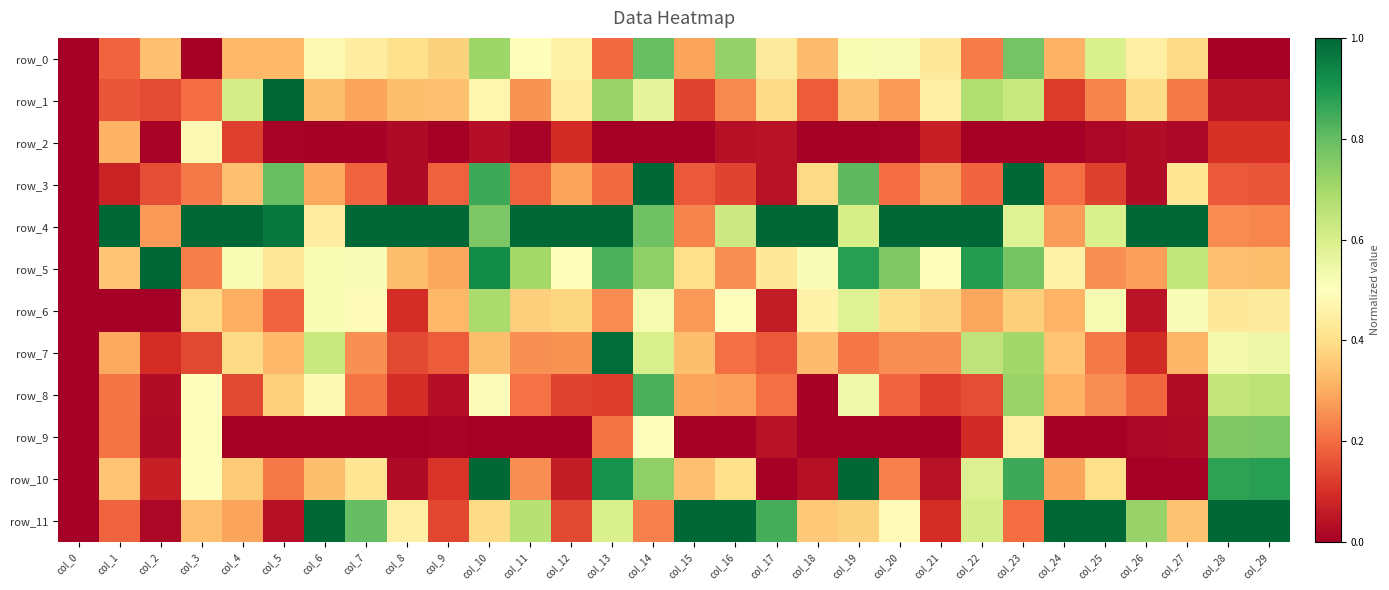

Reading left to right, what are all the values shown in this chart?

row_0: 0.0	0.2	0.3	0.0	0.3	0.3	0.5	0.4	0.4	0.4	0.7	0.5	0.5	0.2	0.8	0.3	0.7	0.4	0.3	0.5	0.5	0.4	0.2	0.8	0.3	0.6	0.4	0.4	0.0	0.0
row_1: 0.0	0.2	0.1	0.2	0.6	1.0	0.3	0.3	0.3	0.3	0.5	0.3	0.4	0.7	0.6	0.1	0.2	0.4	0.2	0.3	0.3	0.4	0.7	0.6	0.1	0.2	0.4	0.2	0.0	0.0
row_2: 0.0	0.3	0.0	0.5	0.1	0.0	0.0	0.0	0.0	0.0	0.0	0.0	0.1	0.0	0.0	0.0	0.0	0.0	0.0	0.0	0.0	0.1	0.0	0.0	0.0	0.0	0.0	0.0	0.1	0.1
row_3: 0.0	0.1	0.2	0.2	0.3	0.8	0.3	0.2	0.0	0.2	0.9	0.2	0.3	0.2	1.0	0.2	0.1	0.0	0.4	0.8	0.2	0.3	0.2	1.0	0.2	0.1	0.0	0.4	0.2	0.2
row_4: 0.0	1.0	0.3	1.0	1.0	1.0	0.4	1.0	1.0	1.0	0.8	1.0	1.0	1.0	0.8	0.2	0.6	1.0	1.0	0.6	1.0	1.0	1.0	0.6	0.3	0.6	1.0	1.0	0.2	0.2
row_5: 0.0	0.3	1.0	0.2	0.5	0.4	0.5	0.5	0.3	0.3	0.9	0.7	0.5	0.8	0.7	0.4	0.3	0.4	0.5	0.9	0.8	0.5	0.9	0.8	0.5	0.3	0.3	0.6	0.3	0.3
row_6: 0.0	0.0	0.0	0.4	0.3	0.2	0.5	0.5	0.1	0.3	0.7	0.4	0.4	0.2	0.5	0.3	0.5	0.1	0.5	0.6	0.4	0.4	0.3	0.4	0.3	0.5	0.0	0.5	0.4	0.4
row_7: 0.0	0.3	0.1	0.1	0.4	0.3	0.6	0.3	0.1	0.2	0.3	0.3	0.3	1.0	0.6	0.3	0.2	0.2	0.3	0.2	0.3	0.3	0.7	0.7	0.3	0.2	0.1	0.3	0.5	0.5
row_8: 0.0	0.2	0.0	0.5	0.1	0.4	0.5	0.2	0.1	0.0	0.5	0.2	0.1	0.1	0.8	0.3	0.3	0.2	0.0	0.5	0.2	0.1	0.2	0.7	0.3	0.3	0.2	0.0	0.6	0.7
row_9: 0.0	0.2	0.0	0.5	0.0	0.0	0.0	0.0	0.0	0.0	0.0	0.0	0.0	0.2	0.5	0.0	0.0	0.0	0.0	0.0	0.0	0.0	0.1	0.4	0.0	0.0	0.0	0.0	0.8	0.8
row_10: 0.0	0.3	0.1	0.5	0.4	0.2	0.3	0.4	0.0	0.1	1.0	0.3	0.1	0.9	0.7	0.3	0.4	0.0	0.0	1.0	0.2	0.0	0.6	0.9	0.3	0.4	0.0	0.0	0.9	0.9
row_11: 0.0	0.2	0.0	0.3	0.3	0.0	1.0	0.8	0.5	0.1	0.4	0.7	0.1	0.6	0.2	1.0	1.0	0.8	0.4	0.4	0.5	0.1	0.6	0.2	1.0	1.0	0.7	0.3	1.0	1.0